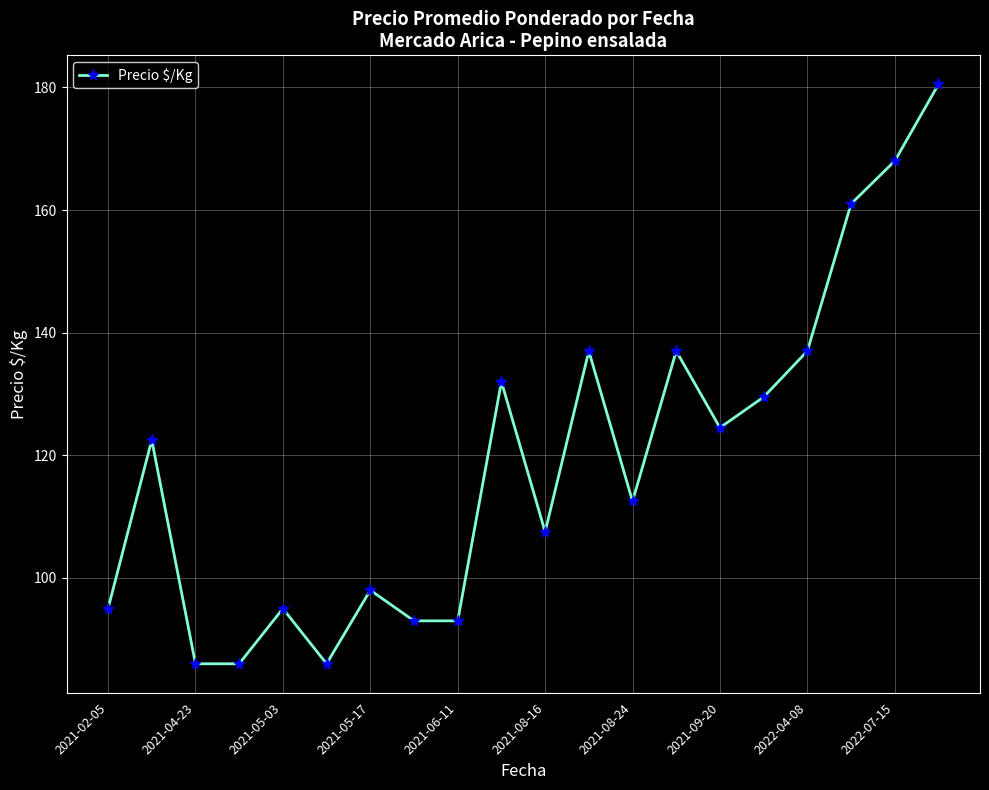

How many distinct data groups are displayed?

1